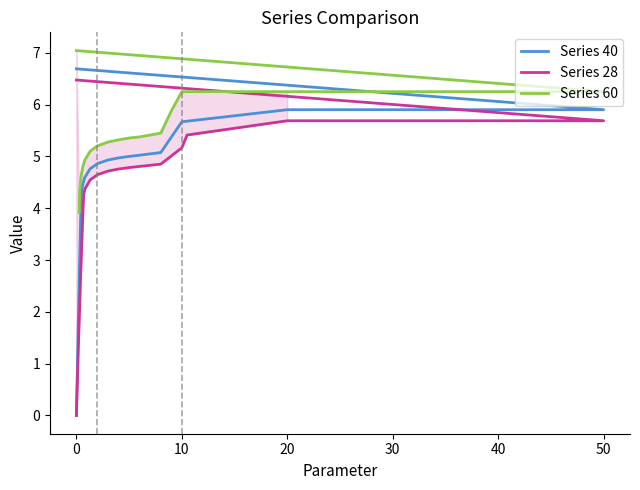

Is it true that Series 28 equals 1.6 at 9?

False